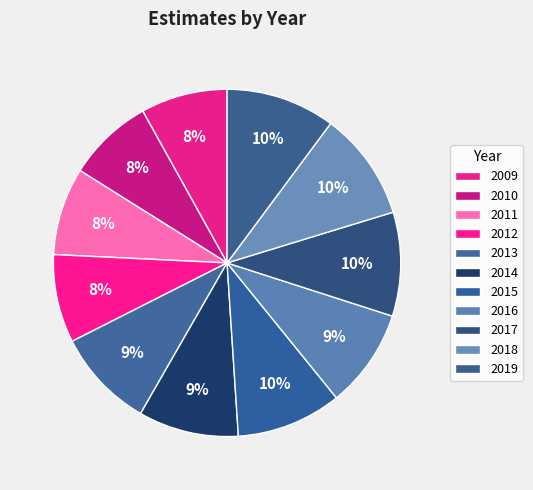

To the nearest percent, what is the difference between the largest and smallest slice percentages?

2%